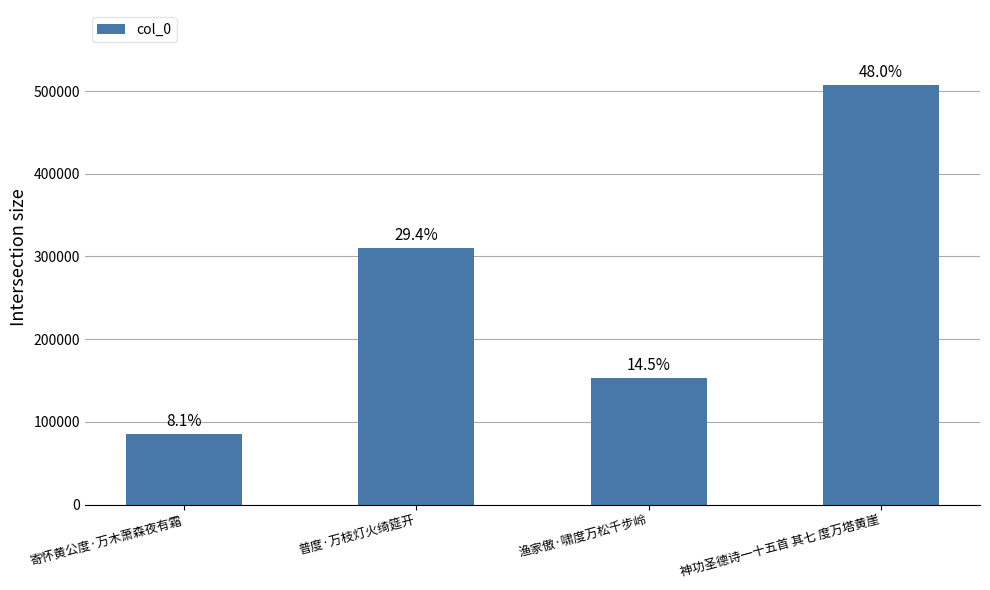

Count the values in the range 152614 to 506740.

3